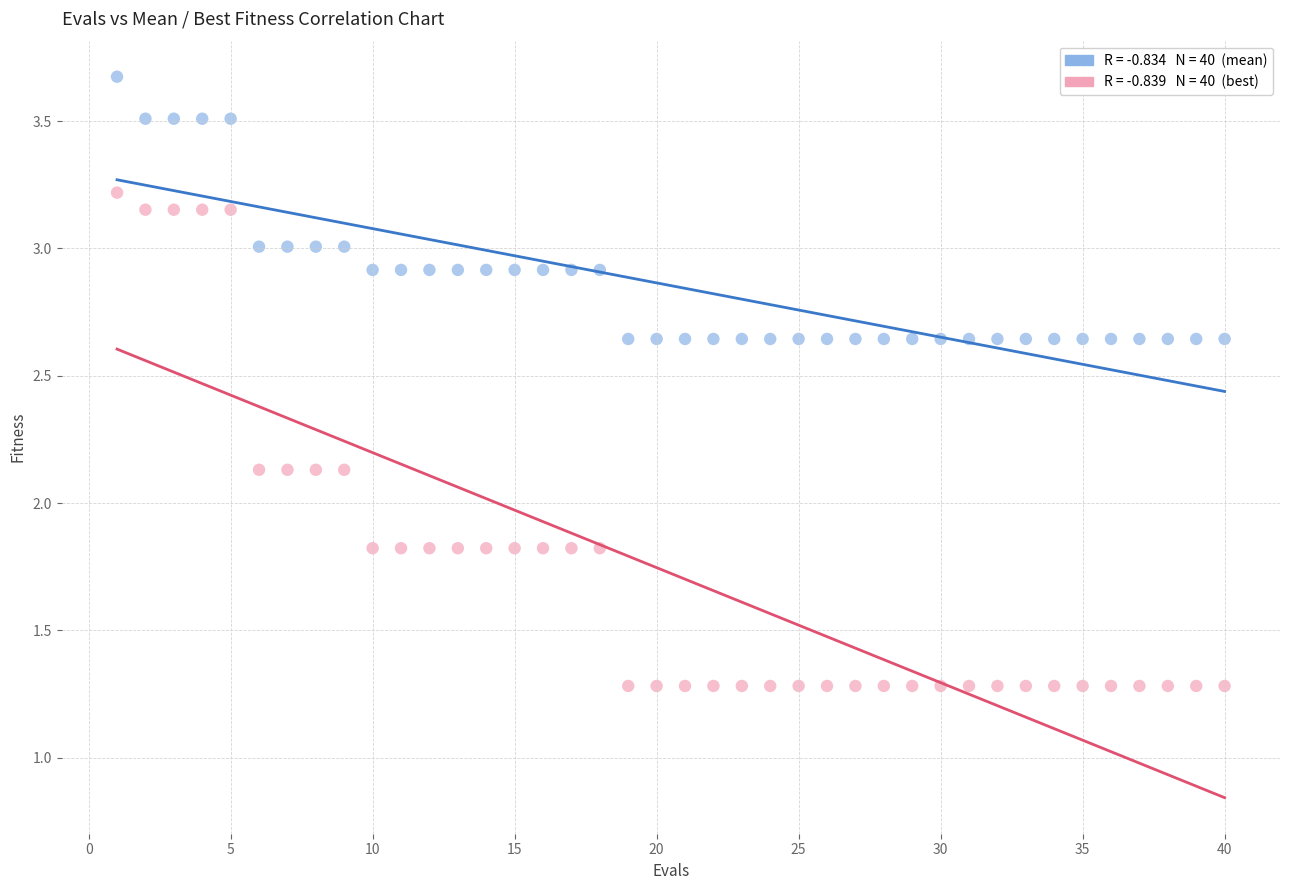

Across all data points, what is the range of Y values (max minus min)?

2.4